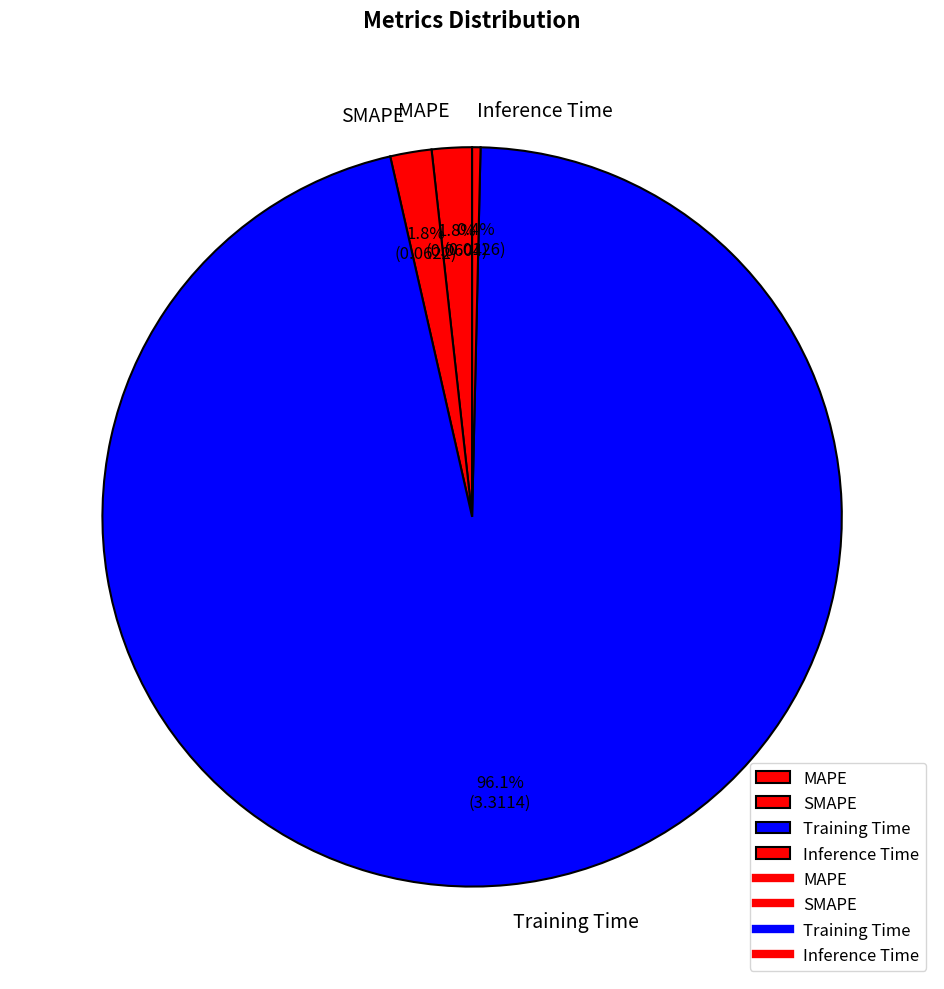

How many segments does this pie chart have?

4